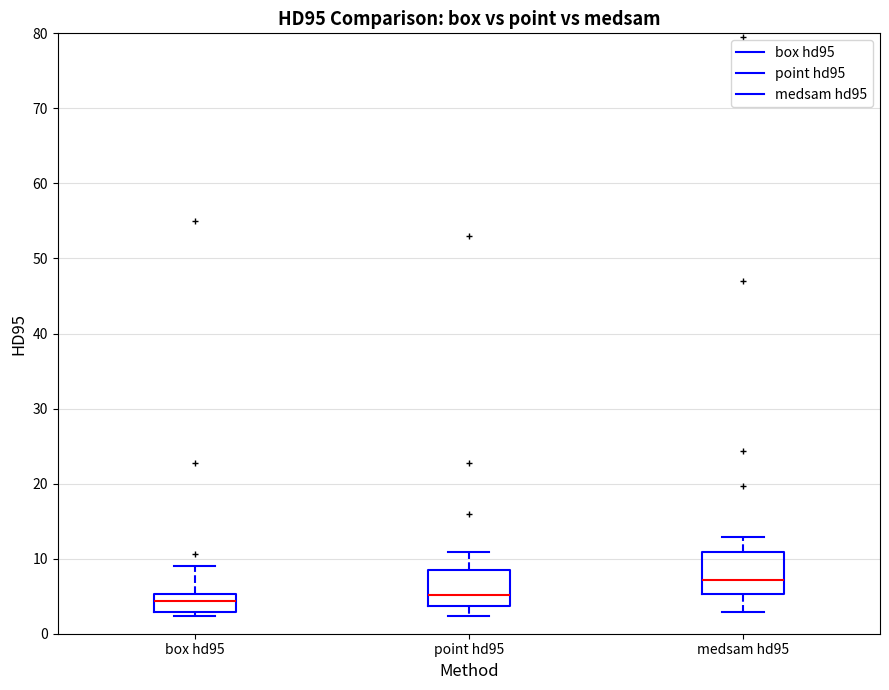

Reading left to right, read every box against the y-axis: the position of its median line, the range the box covers, and the ends of its whiskers. The values are not printed on the chart, so give them approximately, as read against the axis.

box hd95: median 4, box 3 to 5, whiskers 2 to 9
point hd95: median 5, box 4 to 9, whiskers 2 to 11
medsam hd95: median 7, box 5 to 11, whiskers 3 to 13